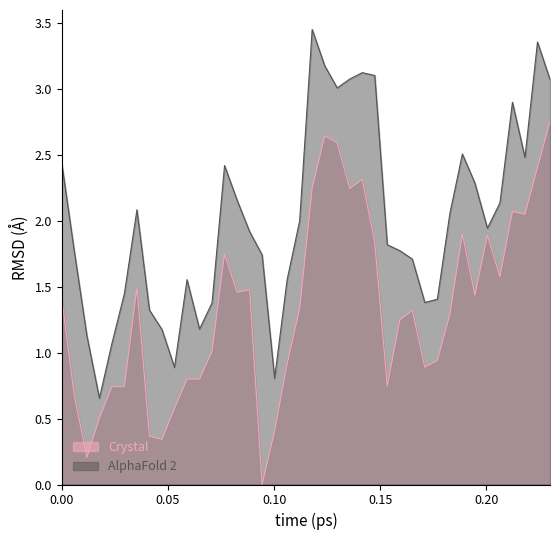

Rank the series by their maximum value, from lowest to highest.

Crystal, AlphaFold 2